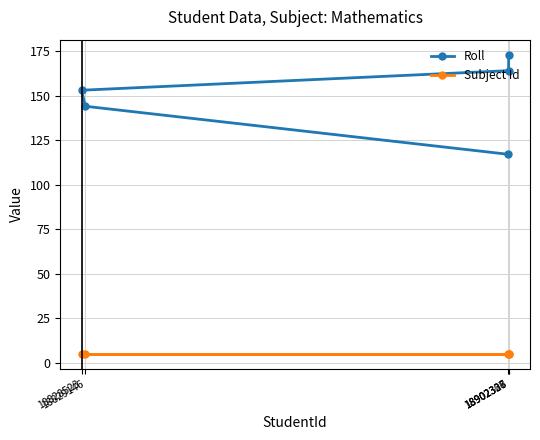

True or false: Subject Id and Roll intersect in this chart.

False